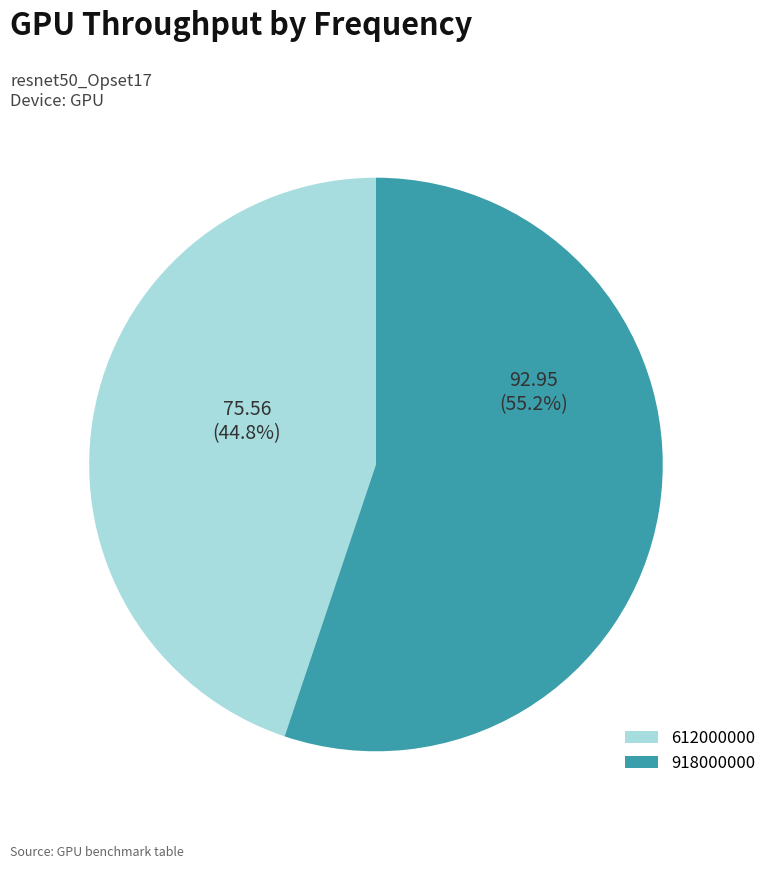

Which slice is the smallest?

612000000